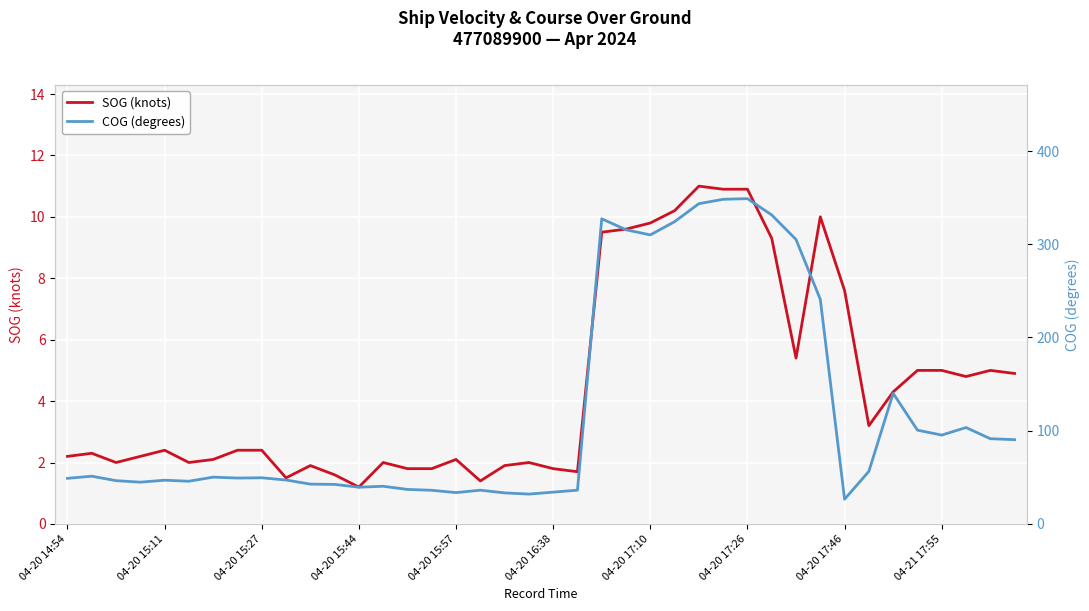

What is the maximum value shown in the chart?

348.9